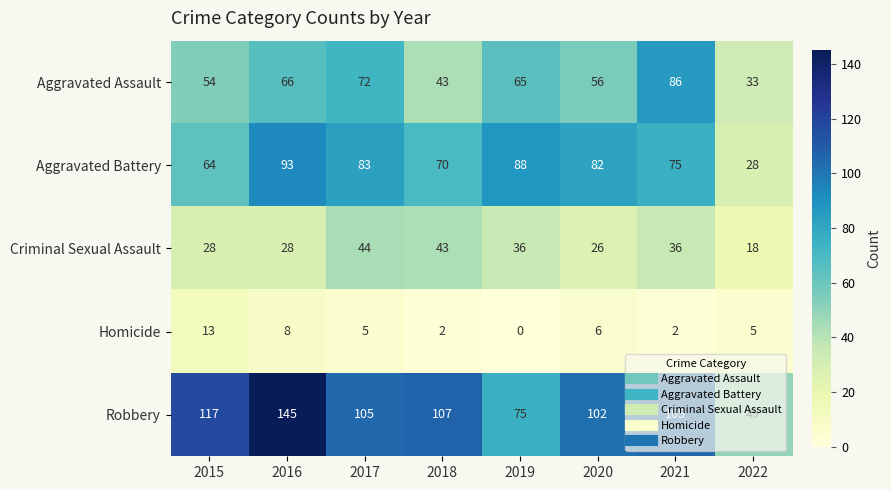

What is the sum of all Robbery values?

805